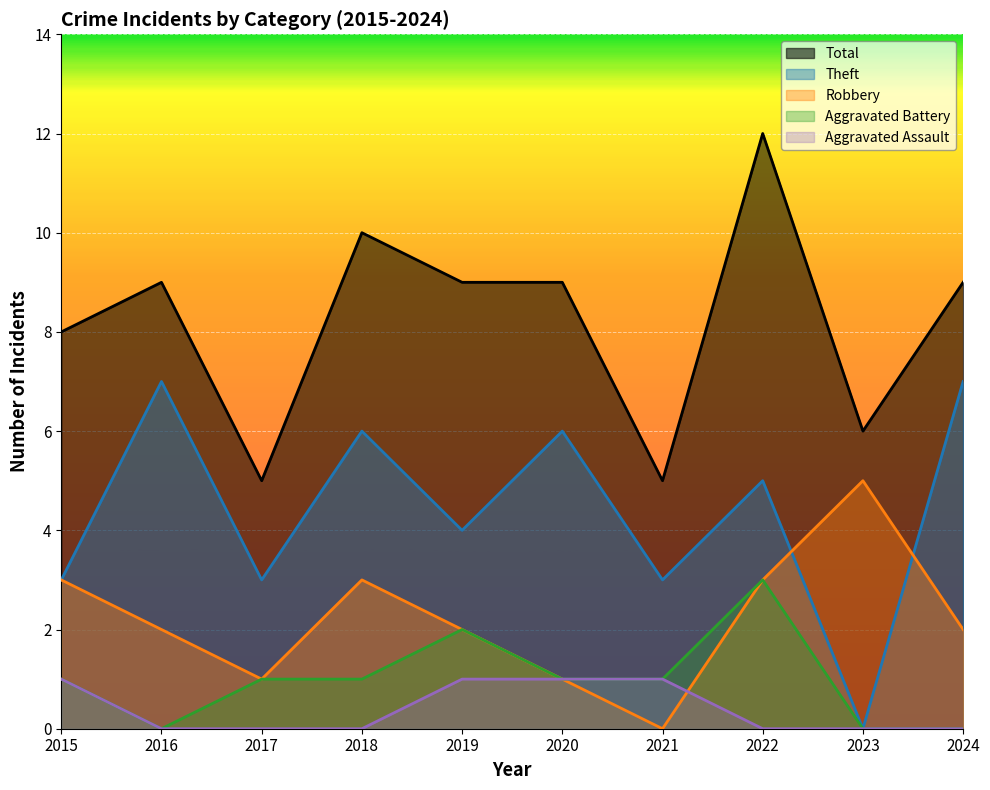

Reading right to left, list all the values displayed in this chart.

Robbery: 2024=2	2023=5	2022=3	2021=0	2020=1	2019=2	2018=3	2017=1	2016=2	2015=3
Theft: 2024=7	2023=0	2022=5	2021=3	2020=6	2019=4	2018=6	2017=3	2016=7	2015=3
Aggravated Battery: 2024=0	2023=0	2022=3	2021=1	2020=1	2019=2	2018=1	2017=1	2016=0	2015=1
Aggravated Assault: 2024=0	2023=0	2022=0	2021=1	2020=1	2019=1	2018=0	2017=0	2016=0	2015=1
Total: 2024=9	2023=6	2022=12	2021=5	2020=9	2019=9	2018=10	2017=5	2016=9	2015=8